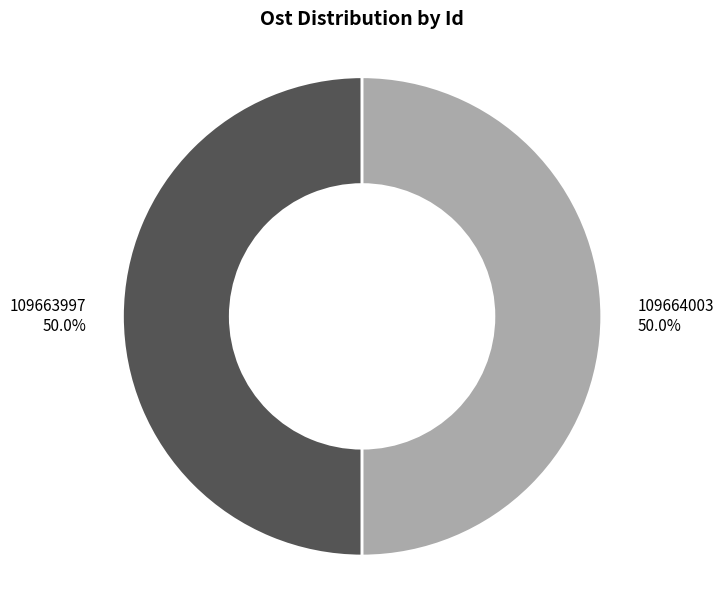

What is the ratio of the value at 109664003 to the value at 109663997?

1.0